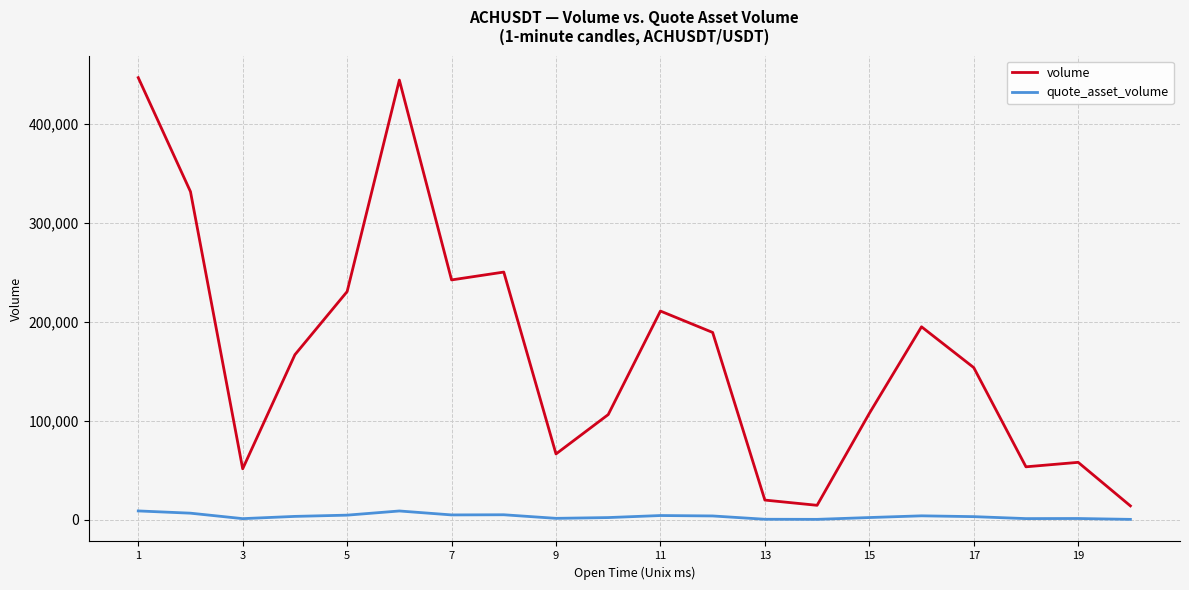

Which series has the widest spread of values?

volume